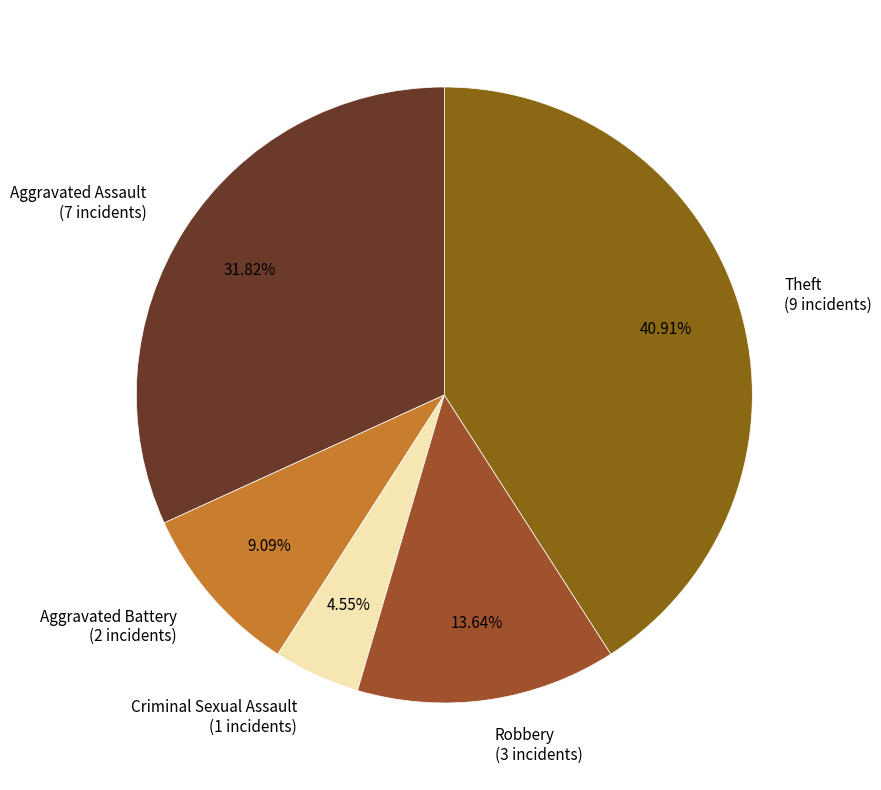

Which category has the biggest portion of the pie?

Theft